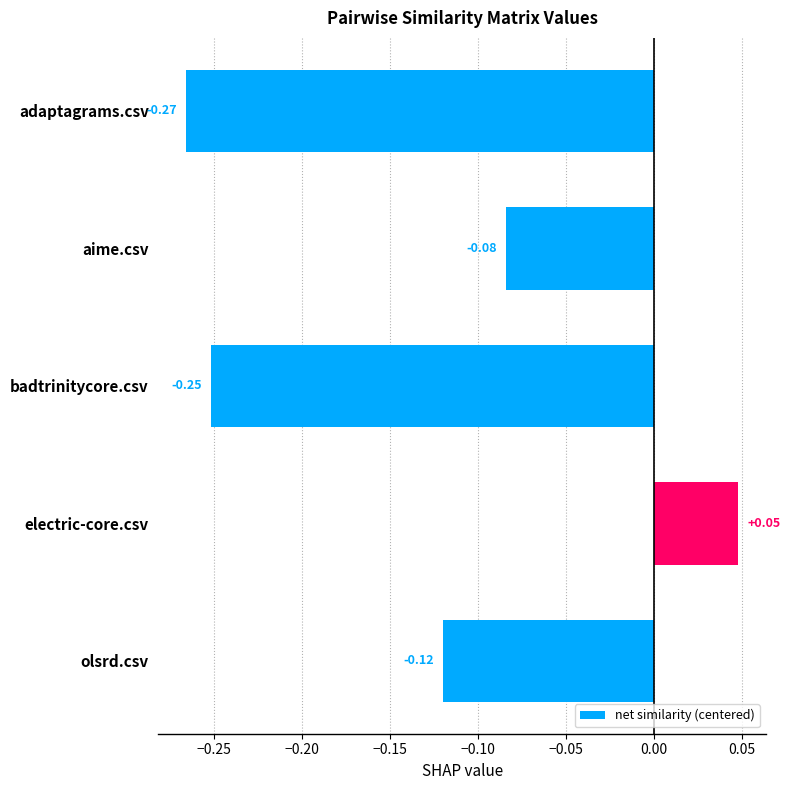

Rank the categories by value from highest to lowest.

electric-core.csv, aime.csv, olsrd.csv, badtrinitycore.csv, adaptagrams.csv